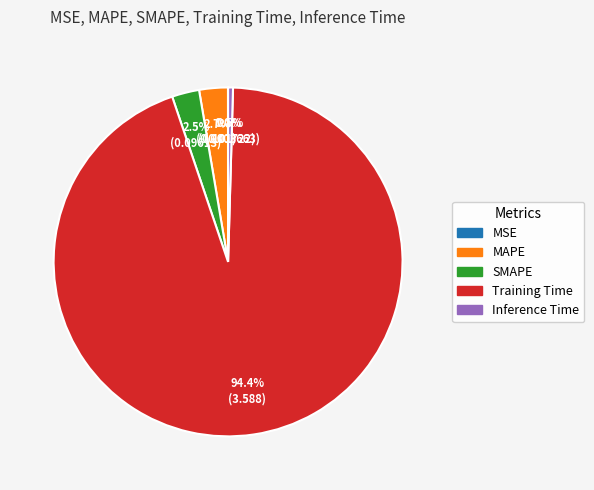

Which category accounts for the majority?

Training Time